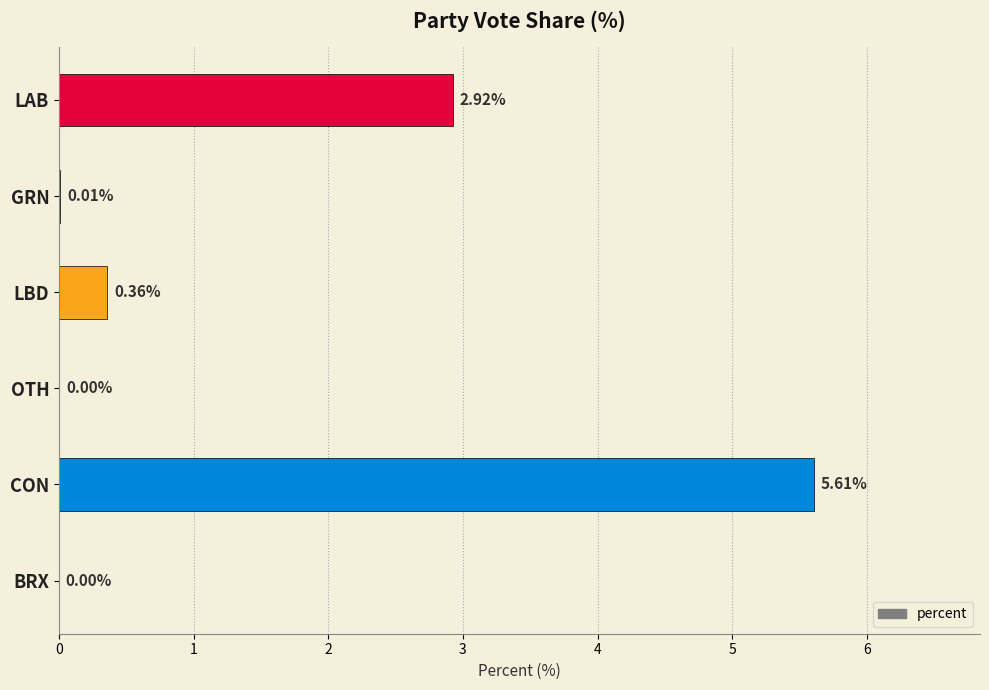

At which category does the chart reach its peak across all series?

CON